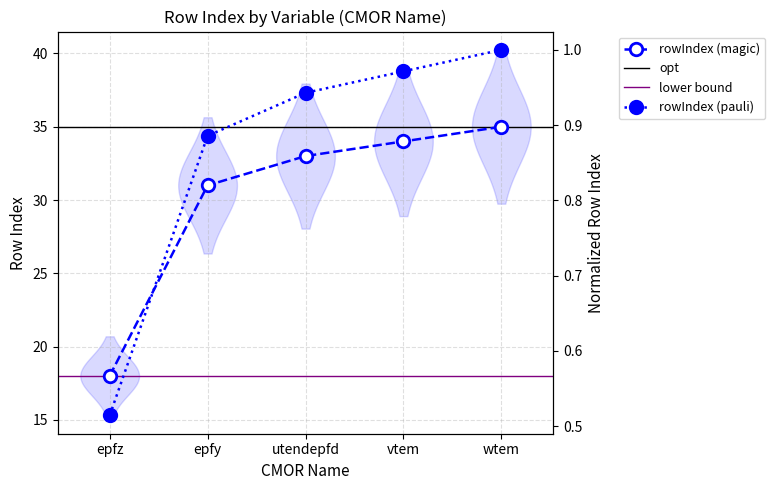

True or false: the data shows 59 at wtem.

False